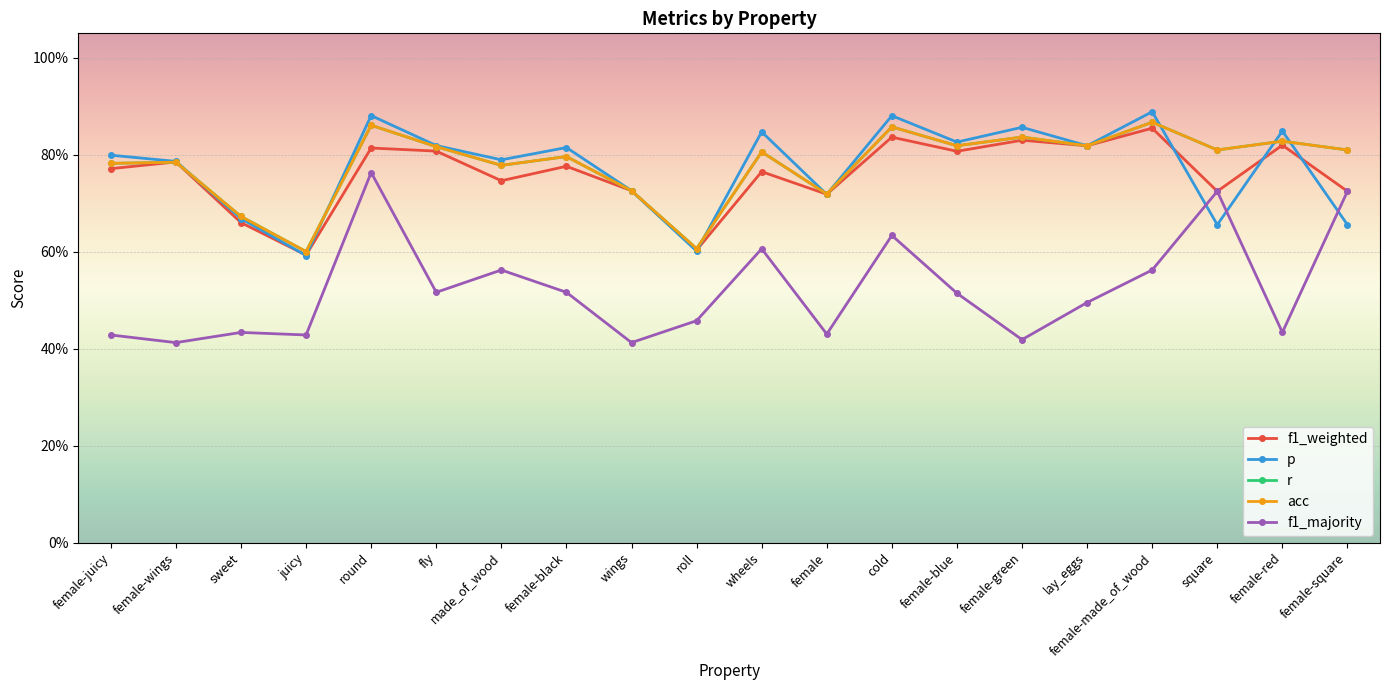

Is this an area chart (filled region under the line)?

No